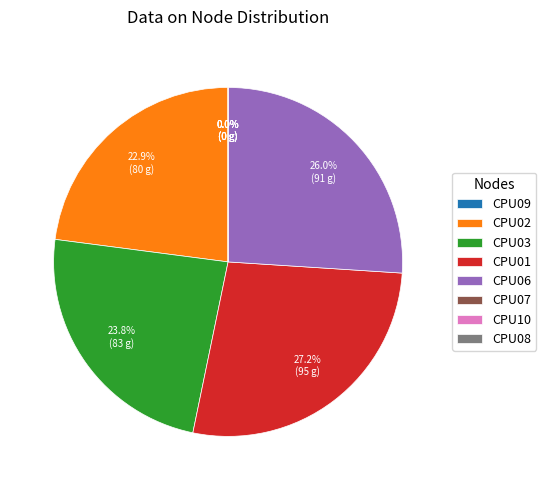

To the nearest percent, what is the combined percentage of cpu03 and cpu06?

50%